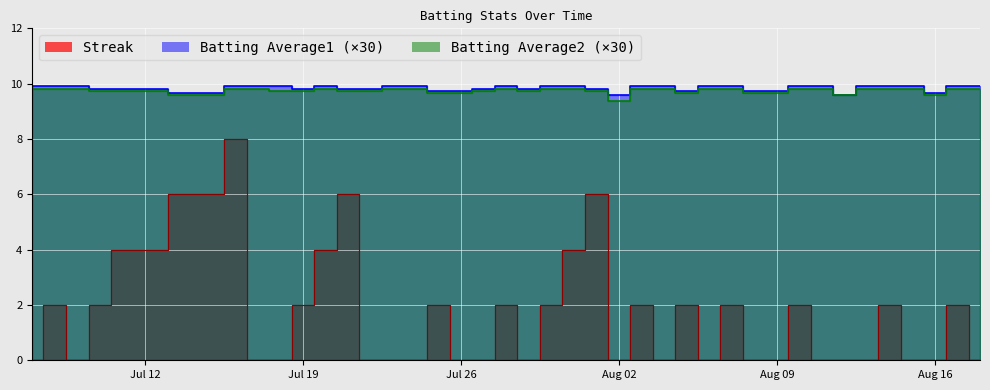

What are all the series names shown in the legend?

Streak, Batting Average1, Batting Average2